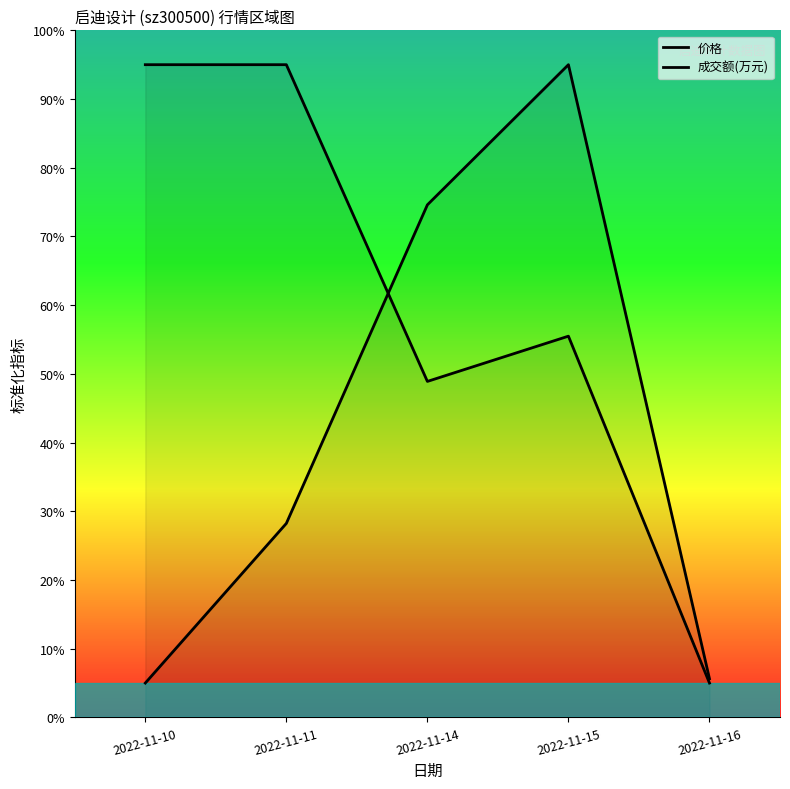

Where is 成交额(万元) nearest to the value 50?

2022-11-11